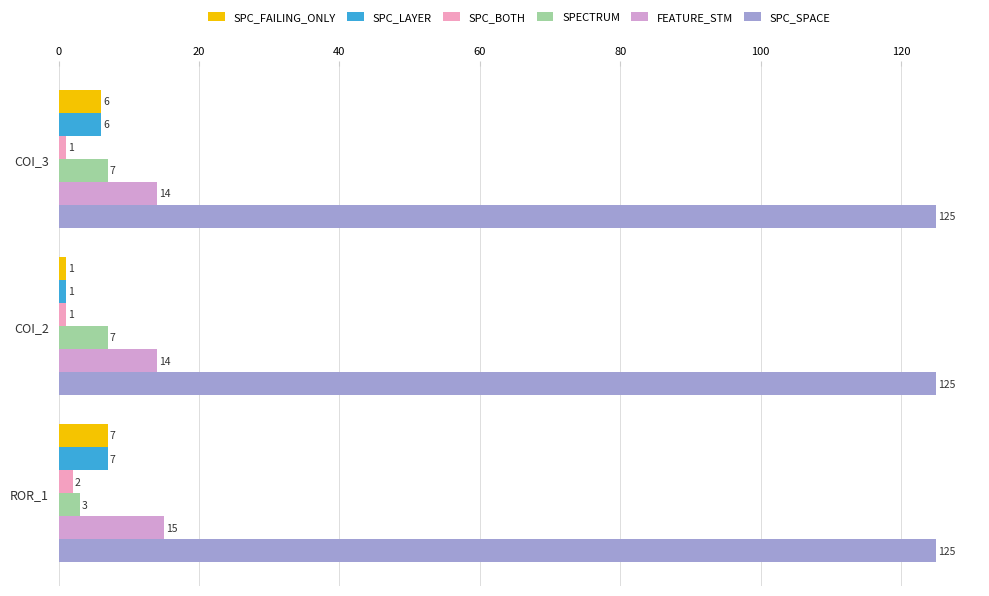

How many categories are shown in the chart?

3